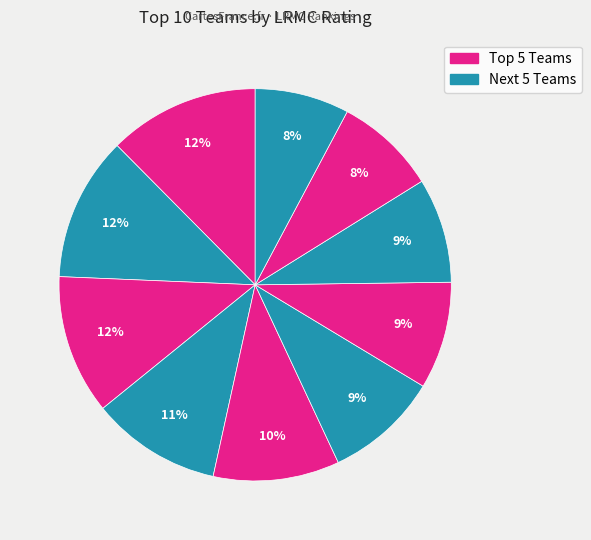

Is there a majority slice in this chart?

No